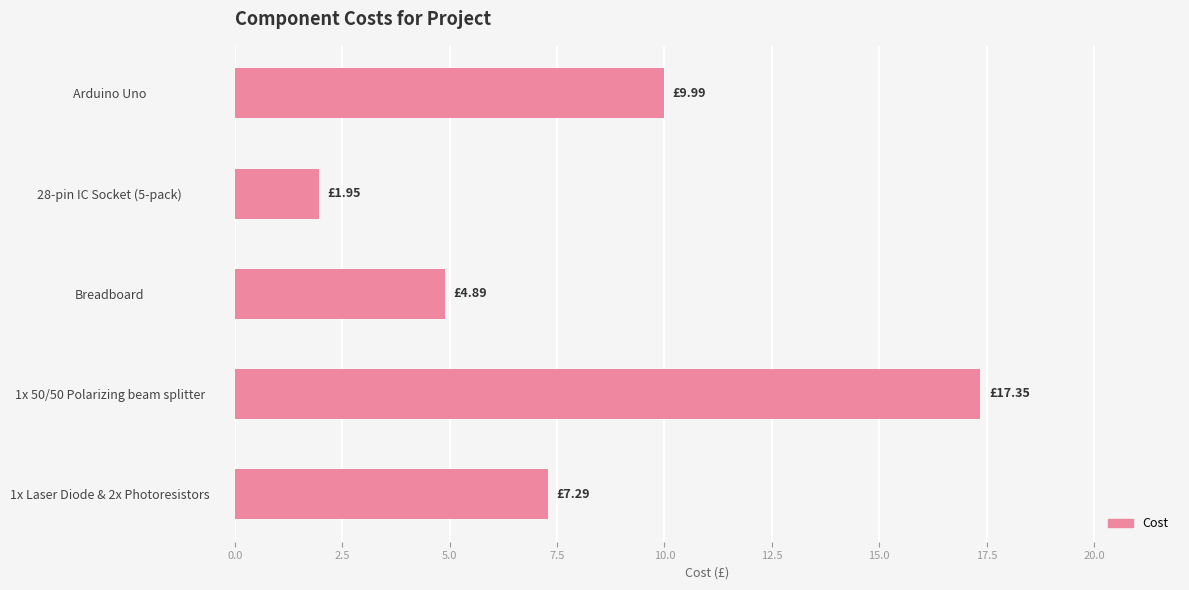

List the labels in order of value, largest first.

1x 50/50 Polarizing beam splitter, Arduino Uno, 1x Laser Diode & 2x Photoresistors, Breadboard, 28-pin IC Socket (5-pack)